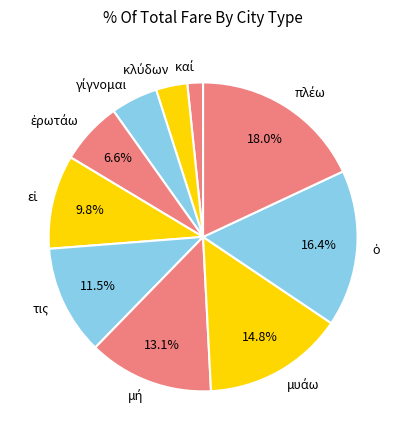

Is there any slice that represents more than half of the pie?

No